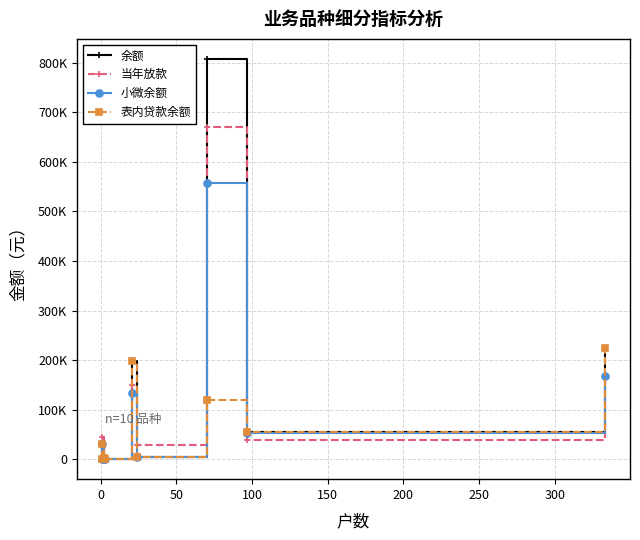

How many distinct data groups are displayed?

4